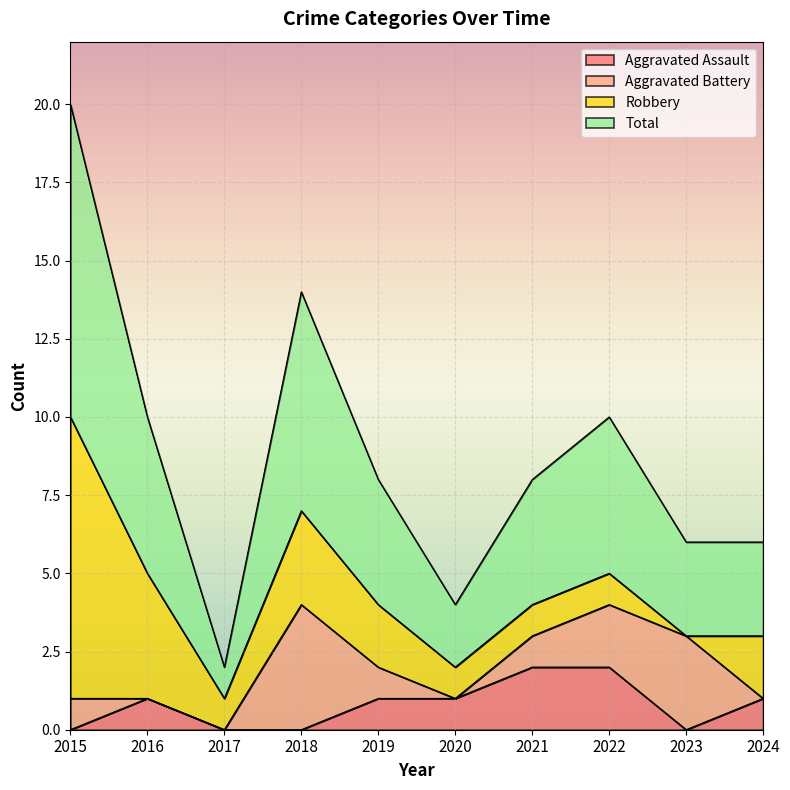

How many data points in Aggravated Assault are less than 1?

4